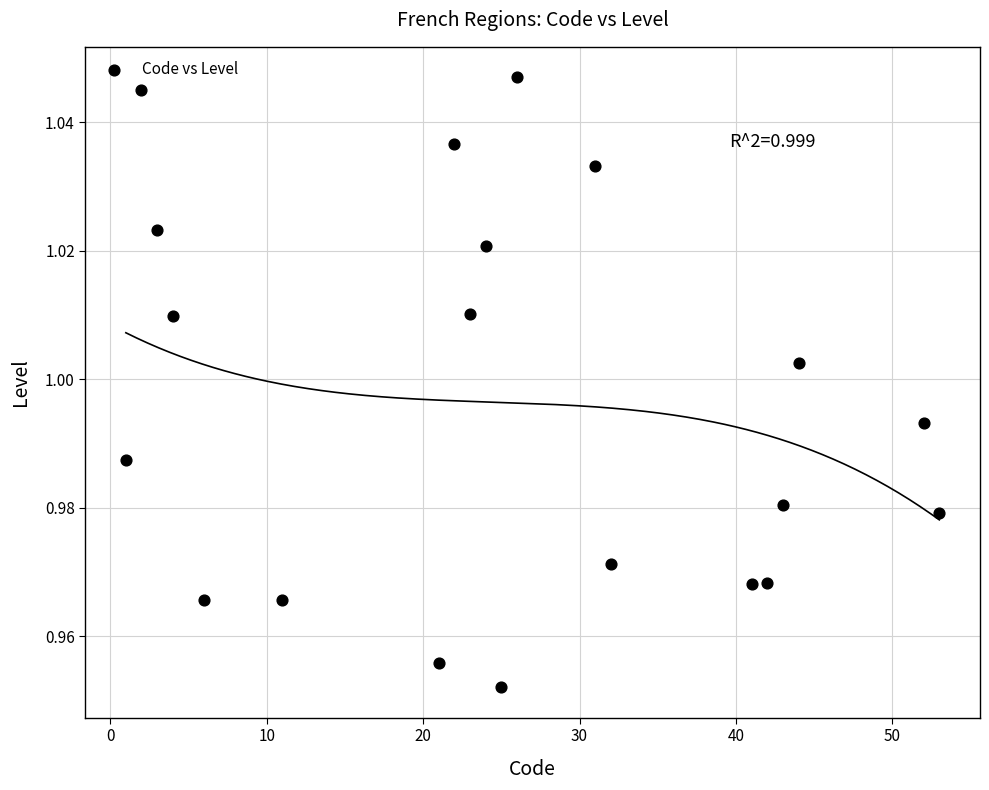

What is the range of X values (max minus min)?

52.0